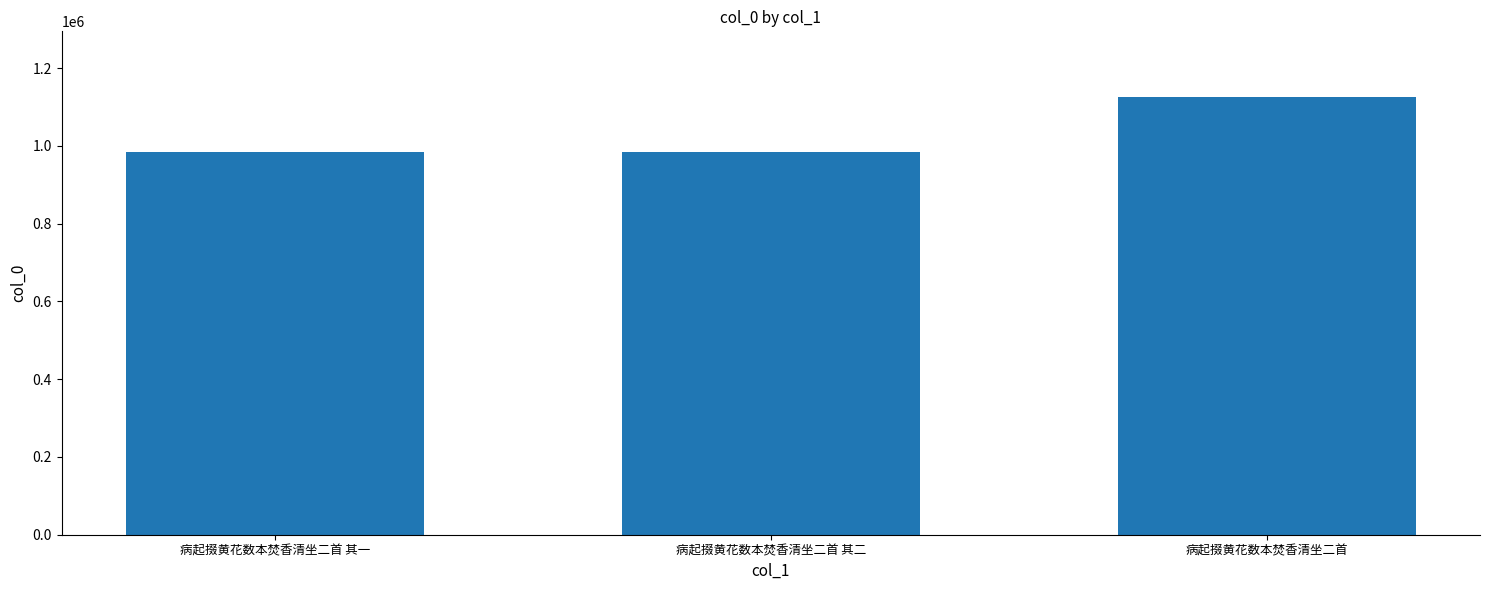

What is the average value?

1032471